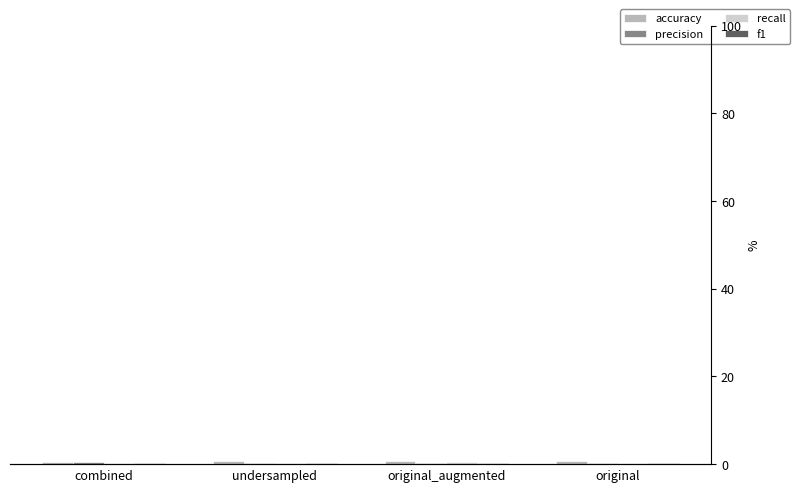

Count the recall values in the range 0 to 1.

4